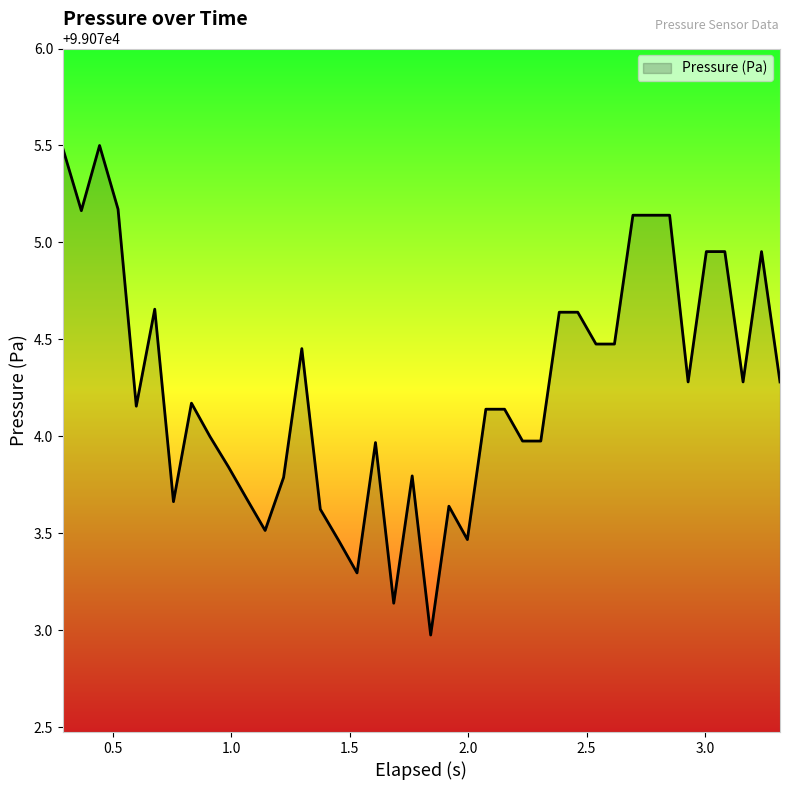

What is the maximum value shown in the chart?

99075.5